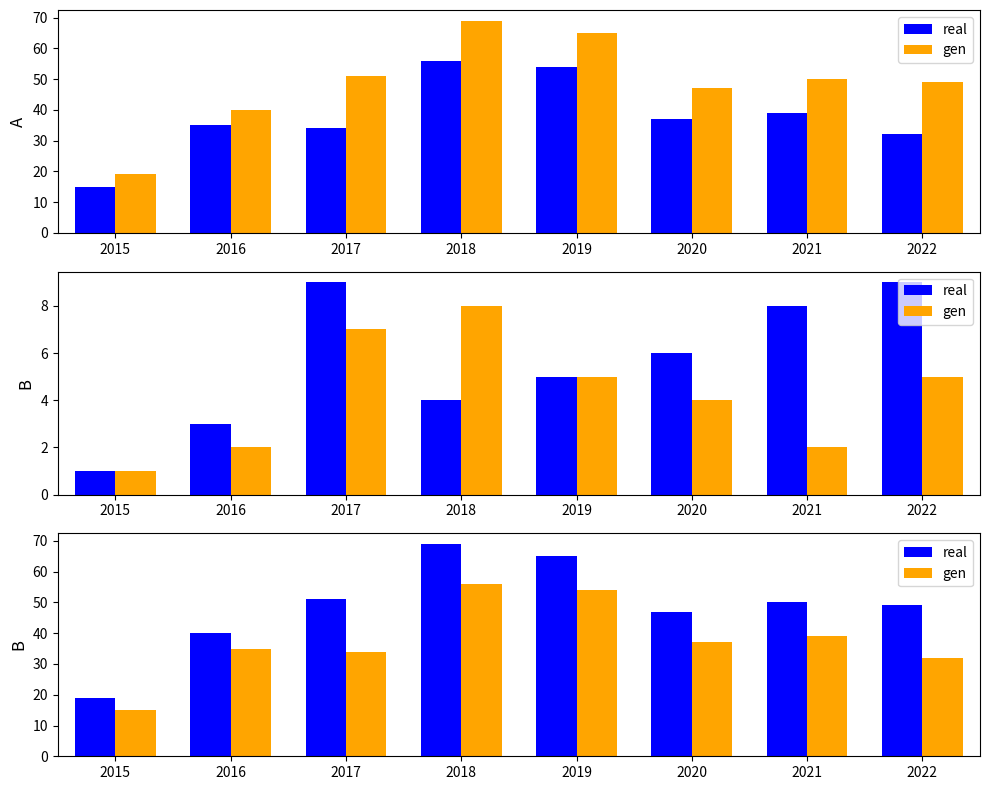

What is the approximate value of real at 2017, to the nearest 10?

50